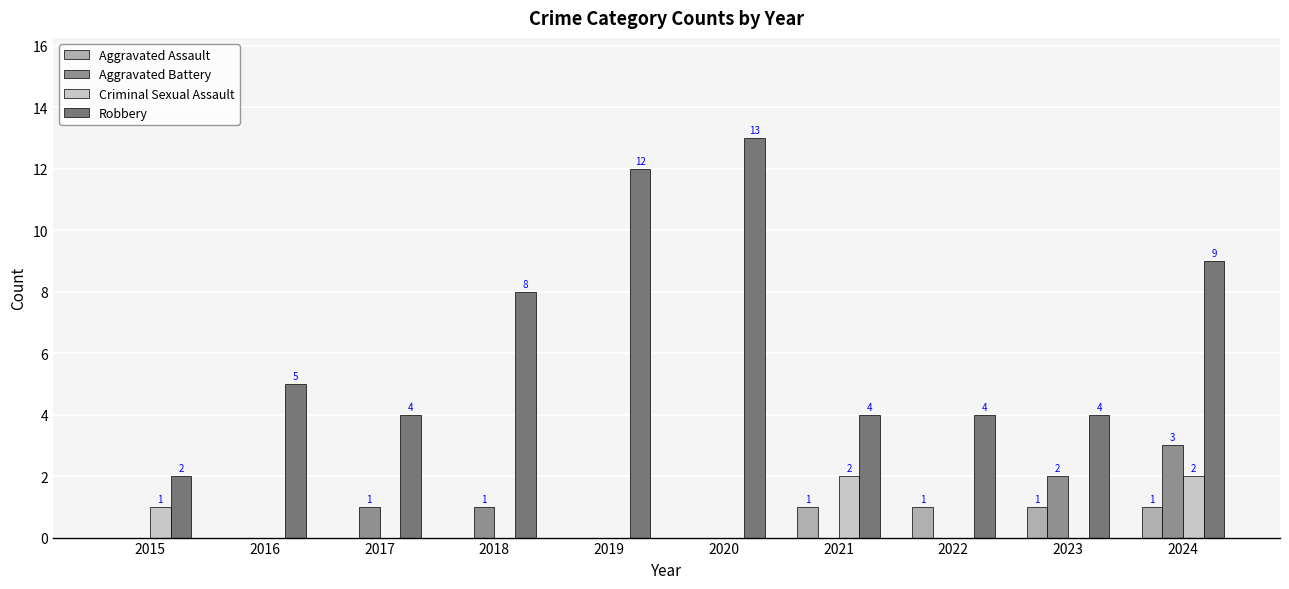

The value of Criminal Sexual Assault at 2022 is 0. True or false?

True